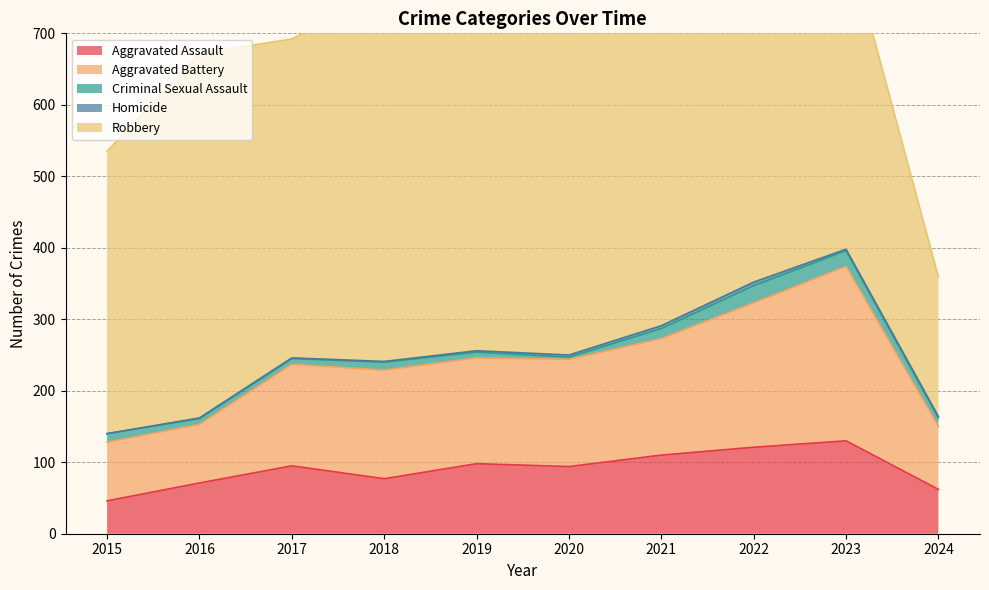

Count the number of data series in this chart.

5